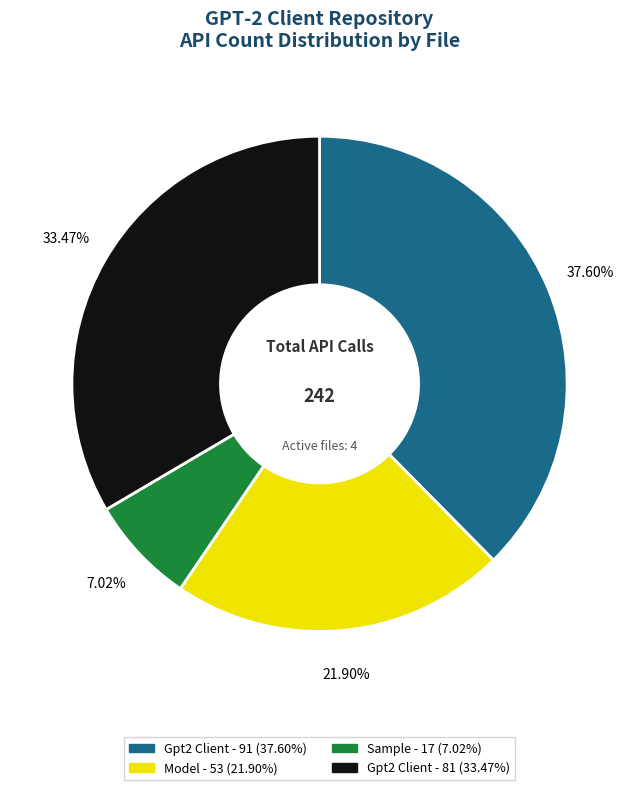

Does any single category account for the majority?

No